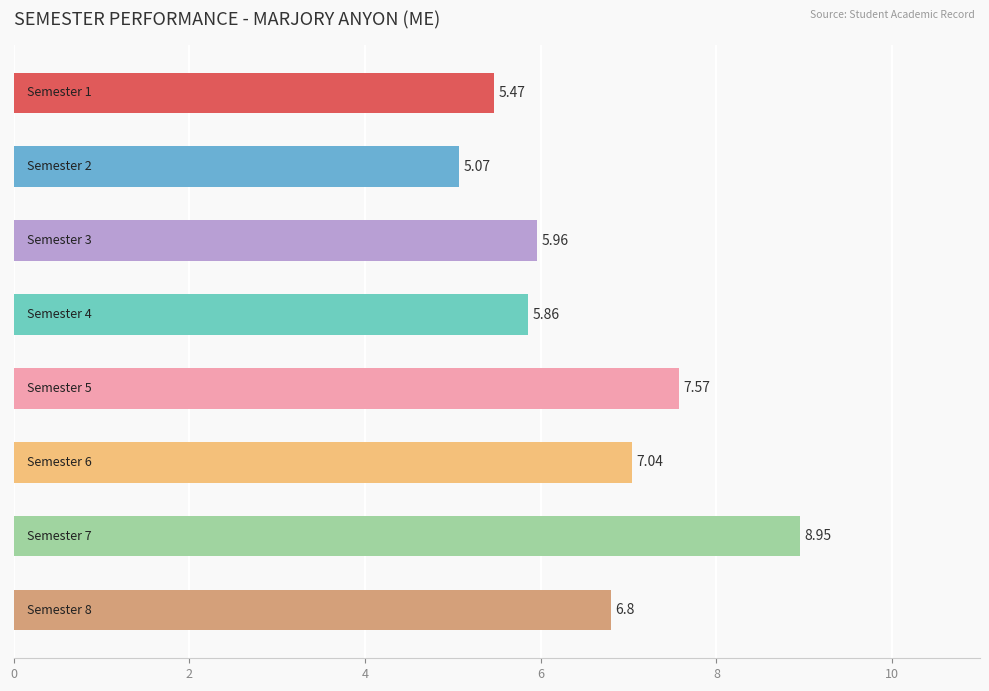

How many data points does each series have?

8